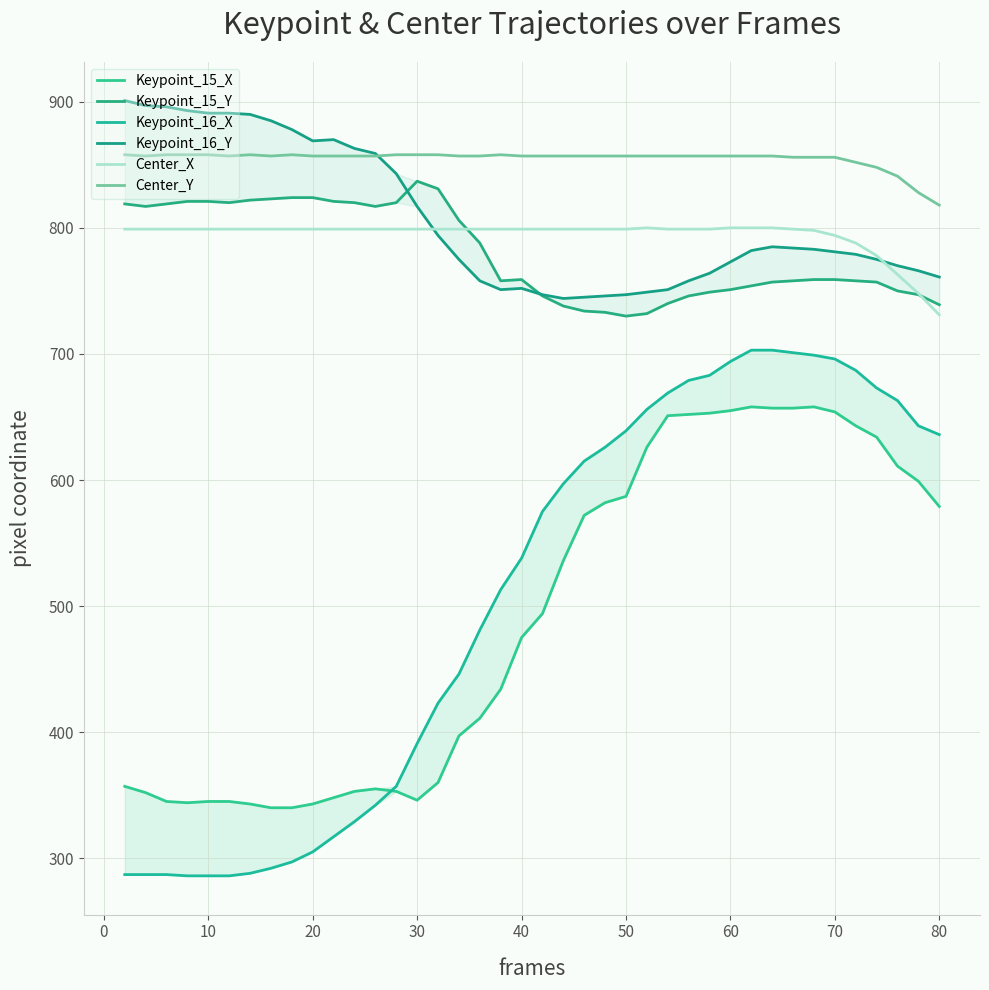

True or false: Keypoint_16_Y and Keypoint_15_X intersect in this chart.

False